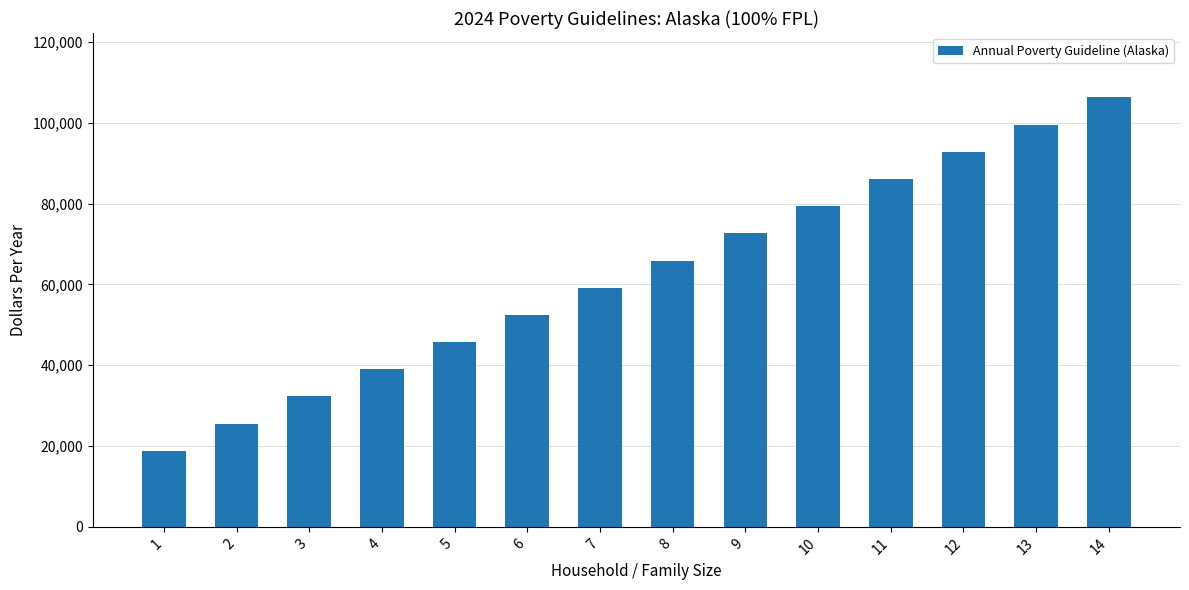

The chart shows a value of 65920 at 8. True or false?

True